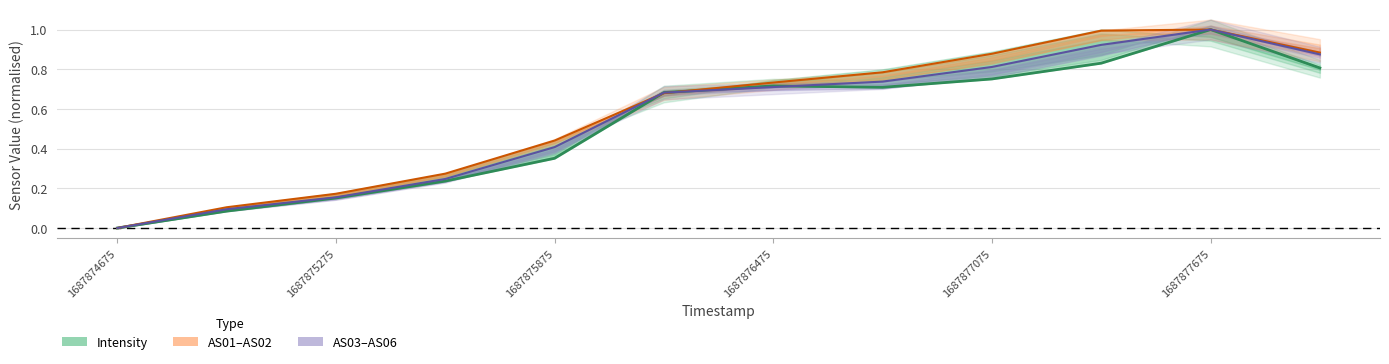

How many positive values does the AS00 series have?

11